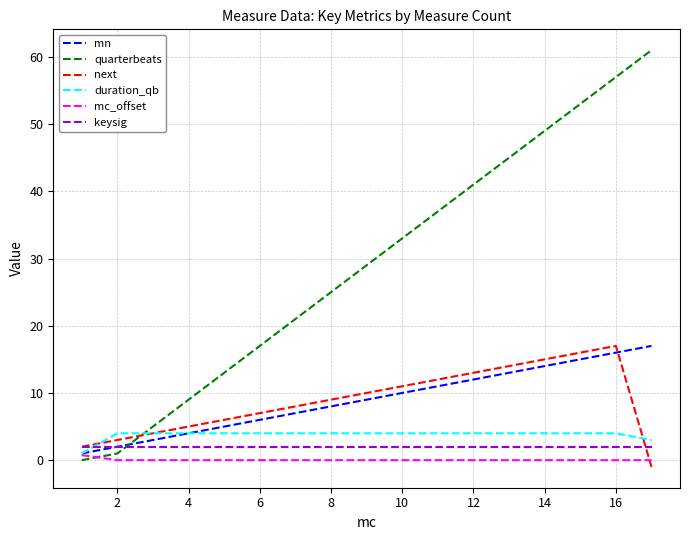

What are all the series names shown in the legend?

mn, quarterbeats, next, duration_qb, mc_offset, keysig